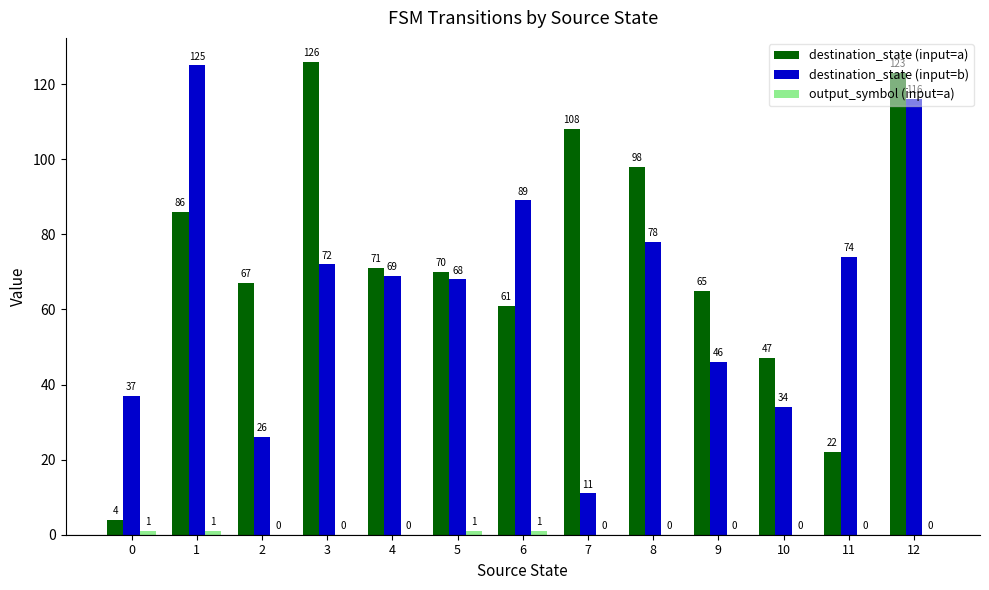

What is the sum of all destination_state (input=b) values?

845